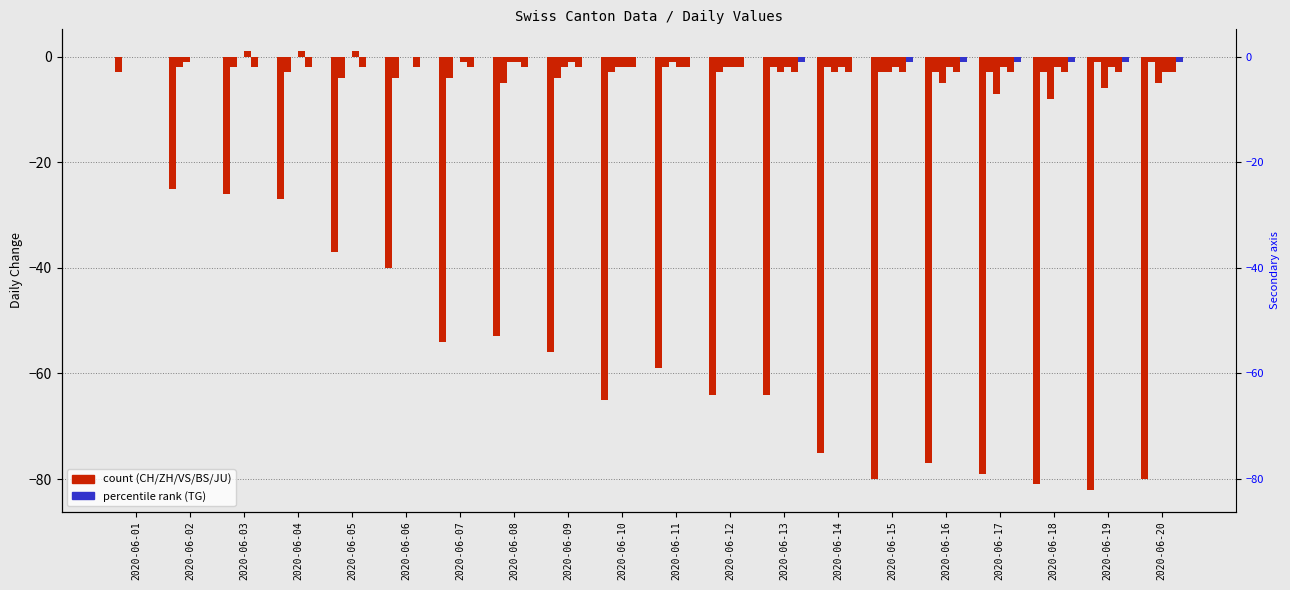

True or false: TG has a value of 0 at 2020-06-12.

False